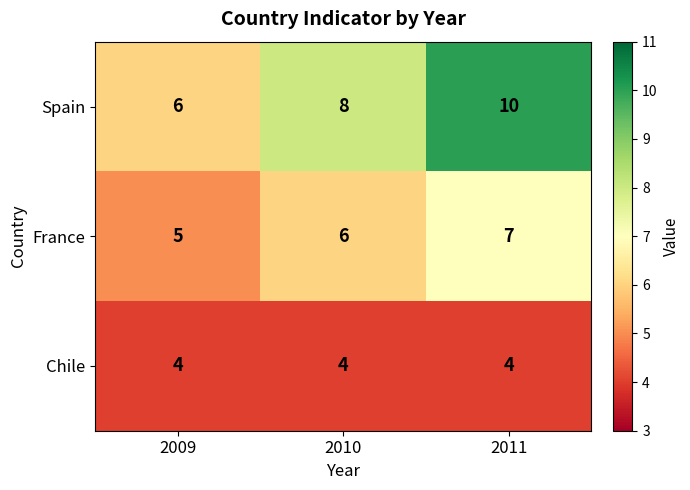

How many data points does each series have?

3